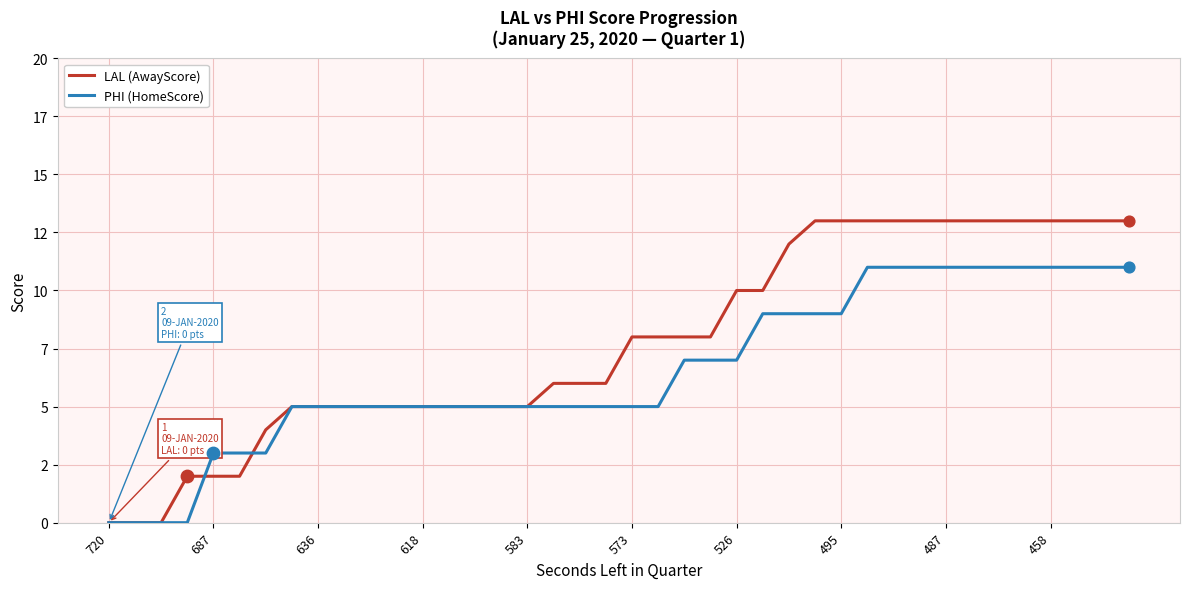

Which series has the largest total across all categories?

LAL (AwayScore)